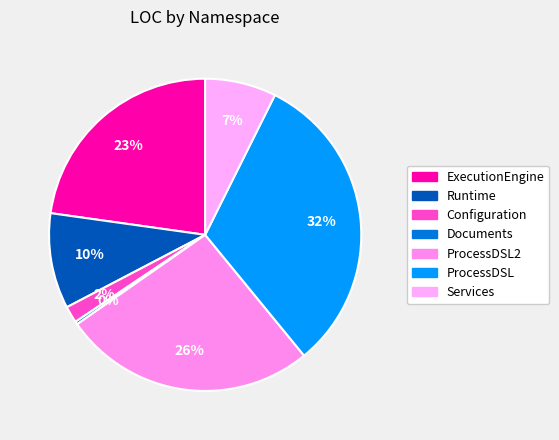

How many segments does this pie chart have?

7